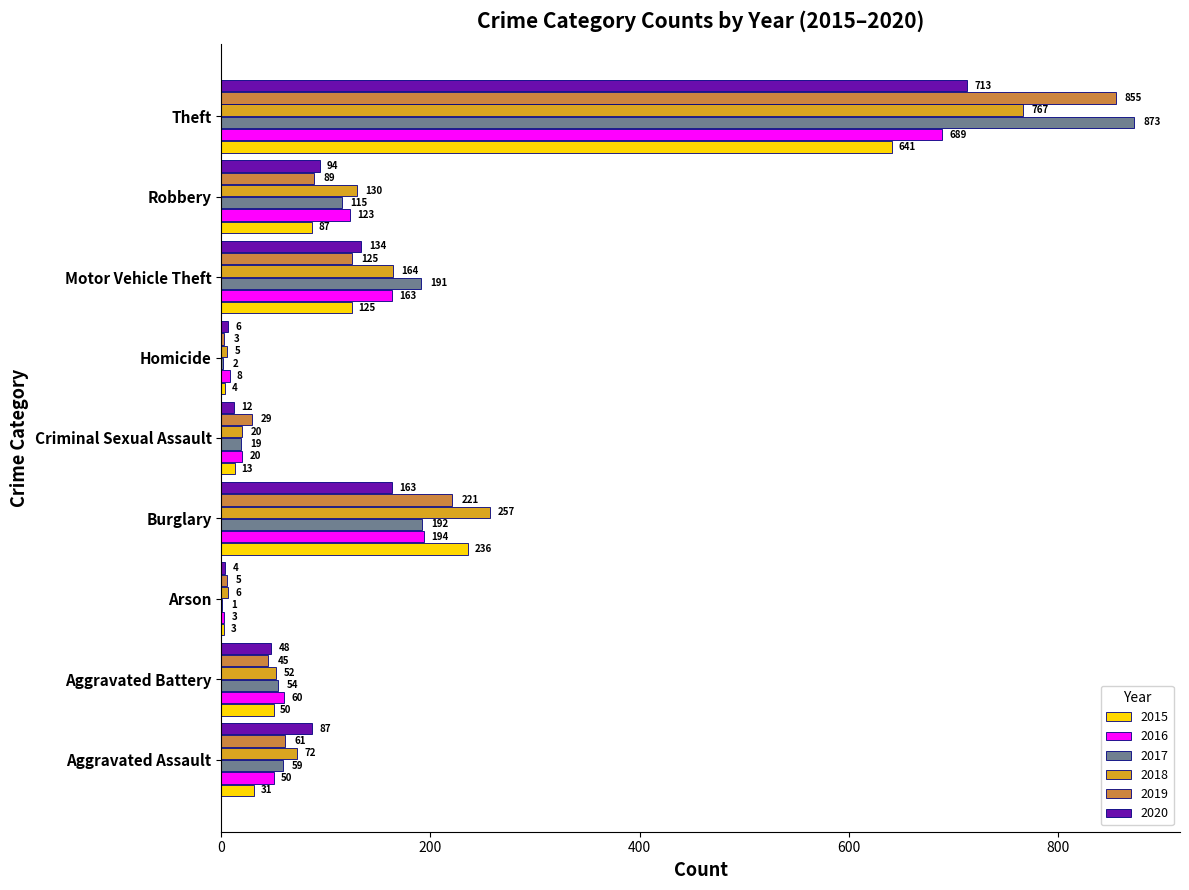

Which series has the largest total across all categories?

2017